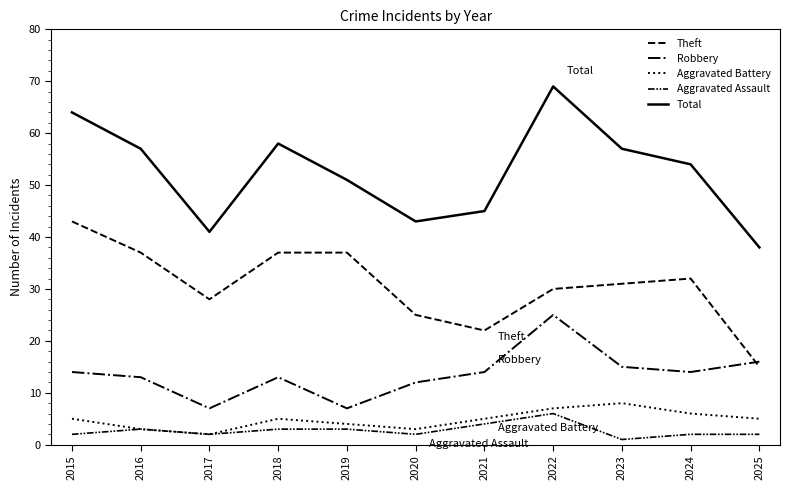

What is the difference between the second highest and second lowest values in the Theft series?

15